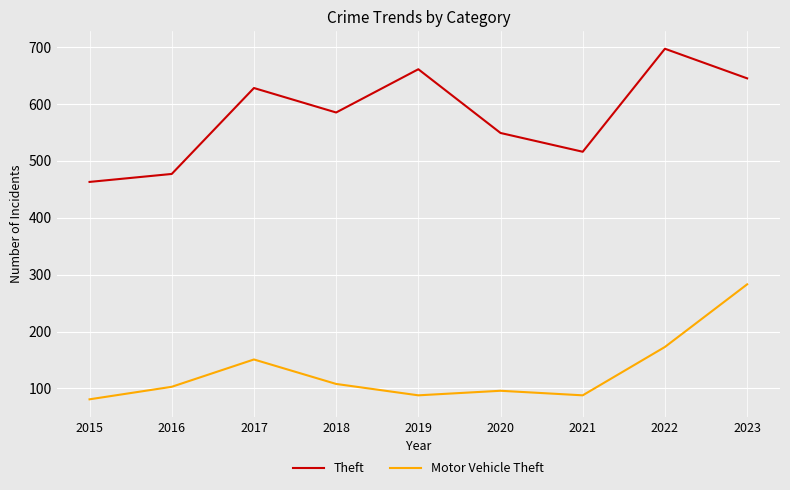

What are all the series names shown in the legend?

Theft, Motor Vehicle Theft